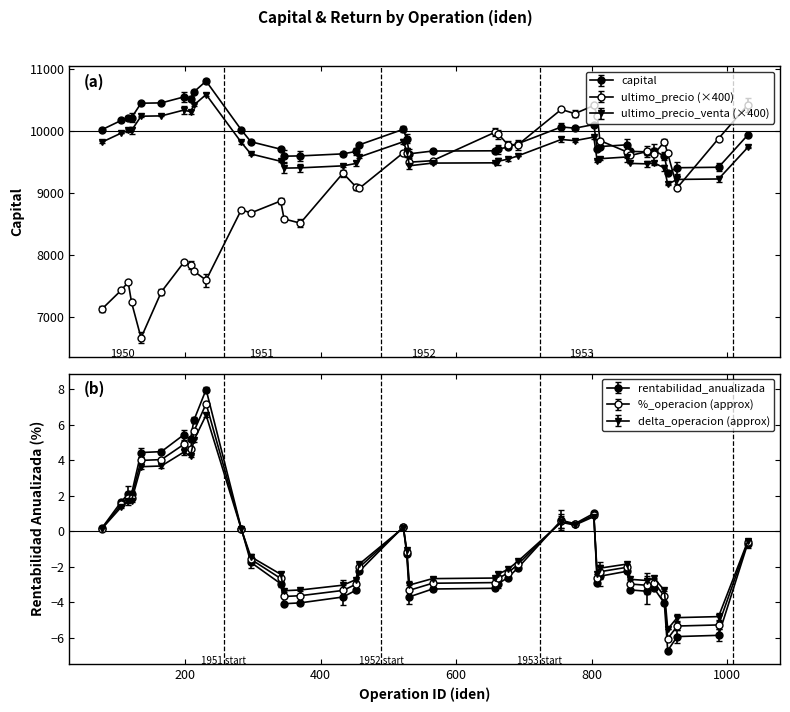

Is it true that capital equals 9707.2 at 808?

True